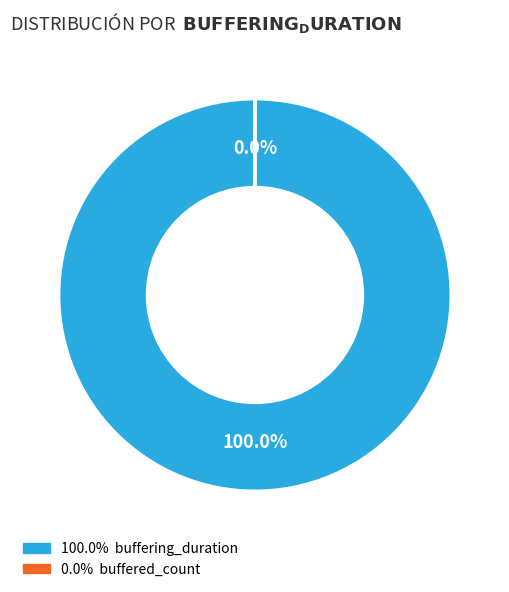

What percentage do buffering_duration and buffered_count together represent?

100.0%